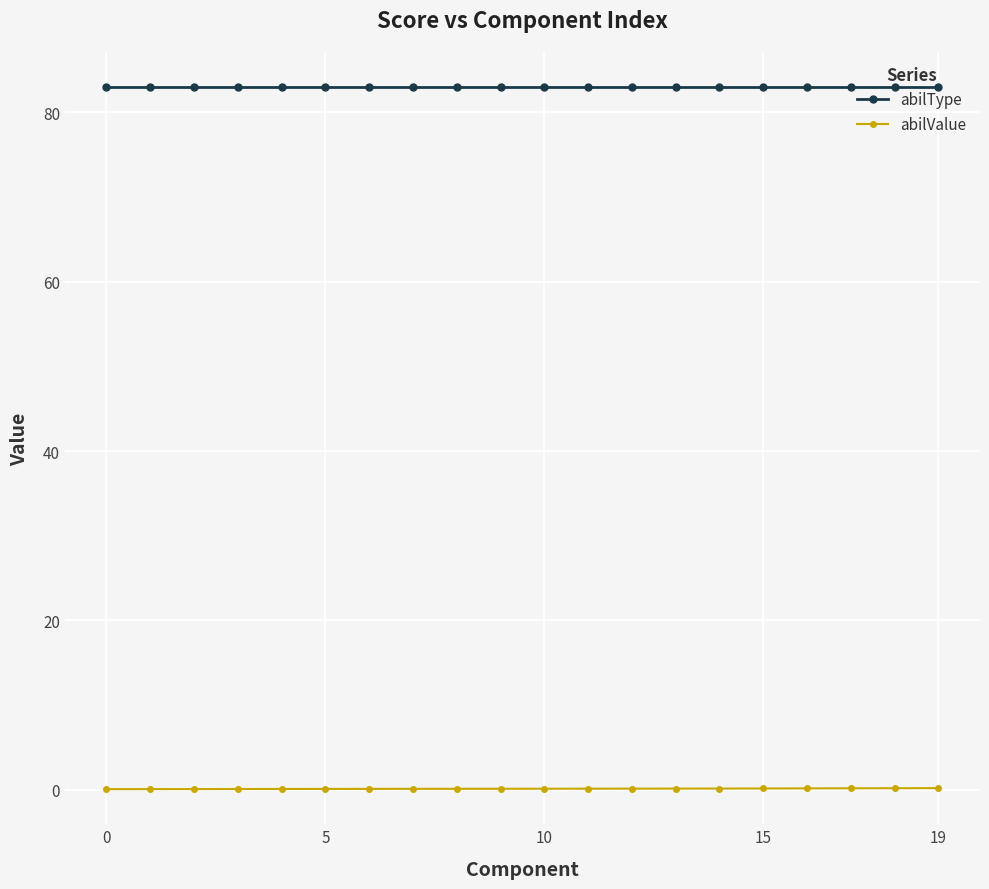

What is the highest value of the abilValue series?

0.2